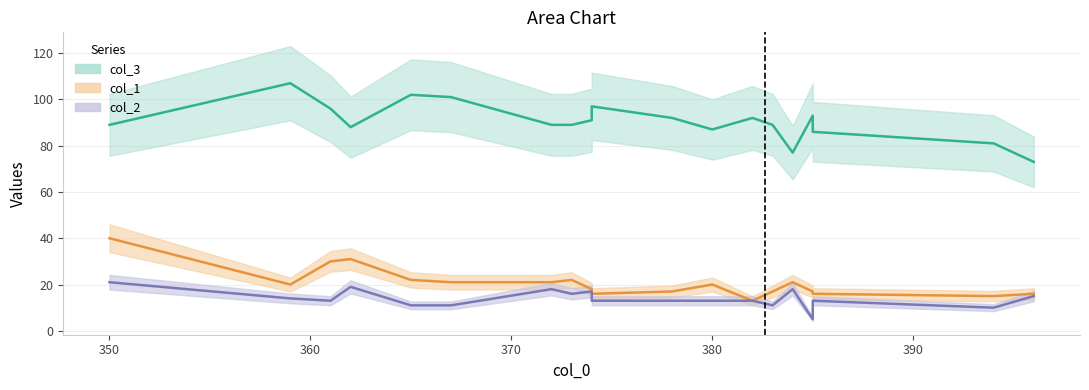

Does the chart have visible grid lines?

Yes